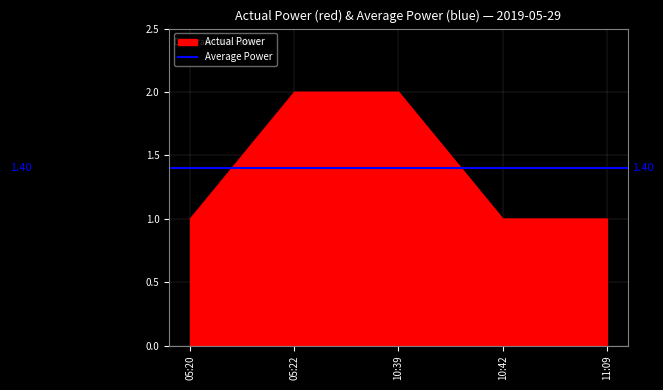

What is the minimum value shown in the chart?

1